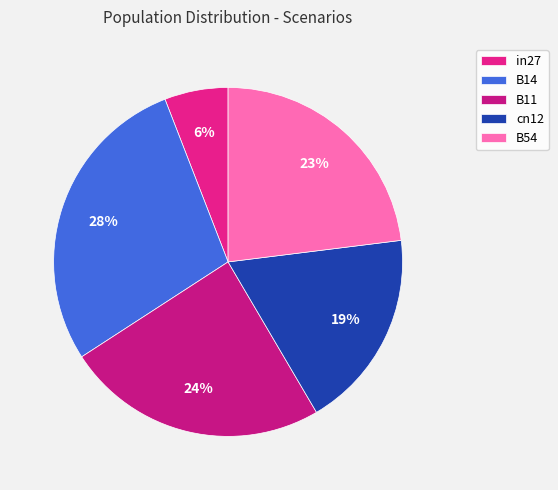

Do B11 and B54 together represent more than half of the pie?

No